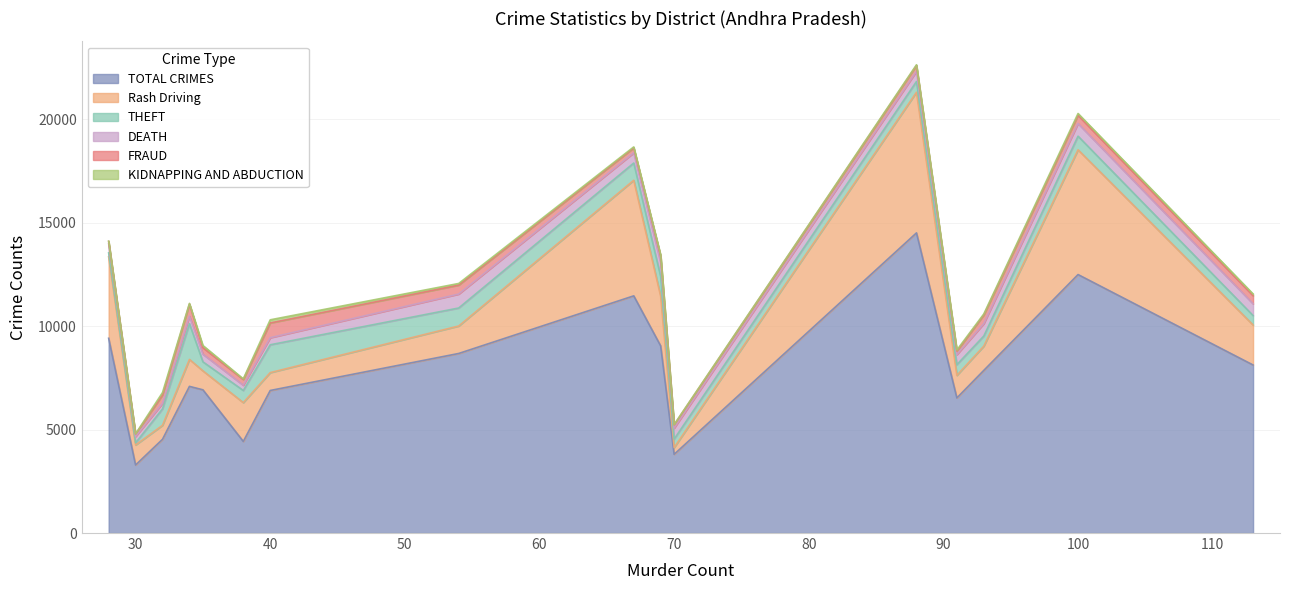

List the labels in order of KIDNAPPING AND ABDUCTION value, smallest first.

Srikakulam, Chittoor, Vizianagaram, Tirupathi Urban, Vijayawada City, Cuddapah, East Godavari, Nellore, Kurnool, Prakasham, West Godavari, Anantapur, Guntur, Krishna, Guntur Urban, Visakhapatnam